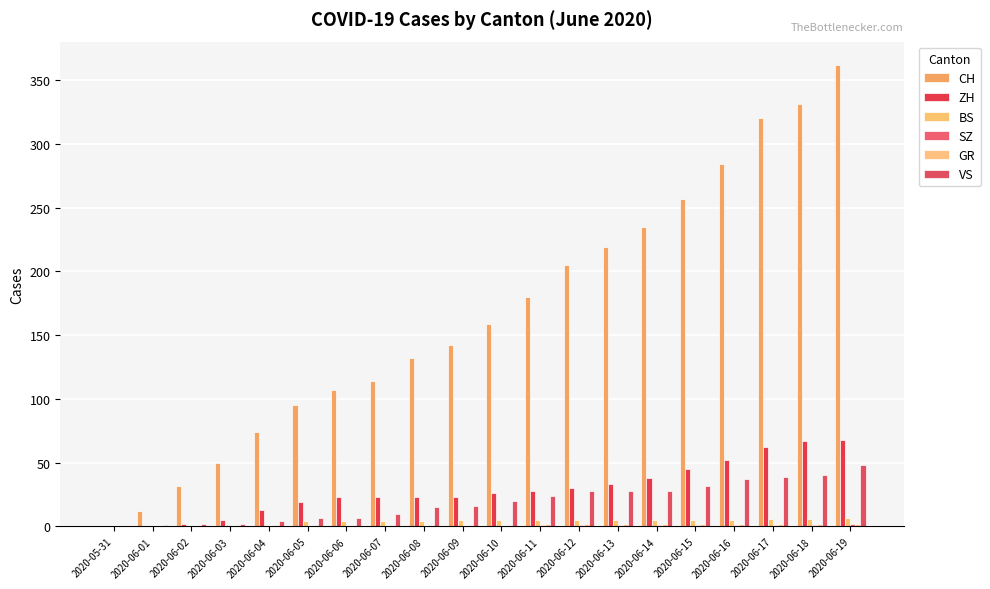

Which has a higher value, 2020-06-02 or 2020-06-13?

2020-06-13